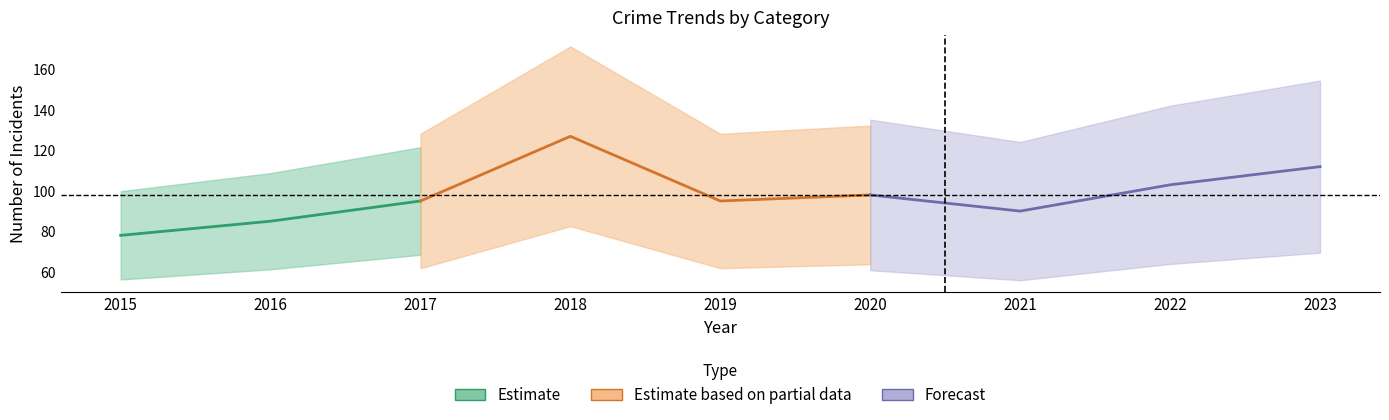

In Theft, how many points are lower than both neighbors (excluding endpoints)?

2